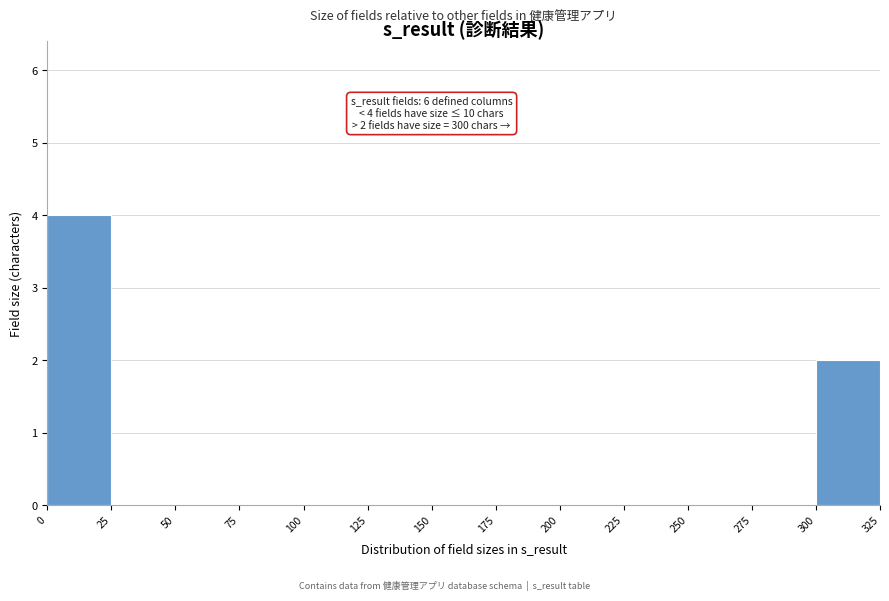

Over which range of the x-axis is the bar tallest?

0 to 25